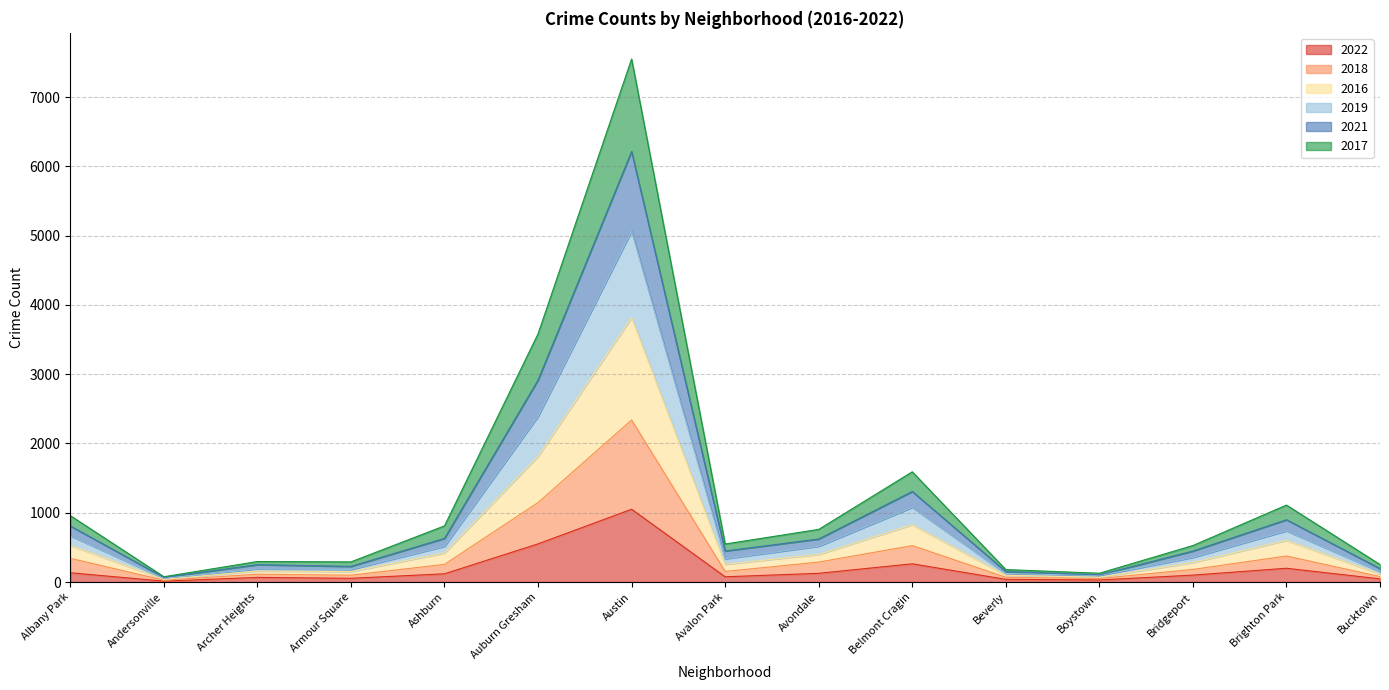

How many distinct data groups are displayed?

6